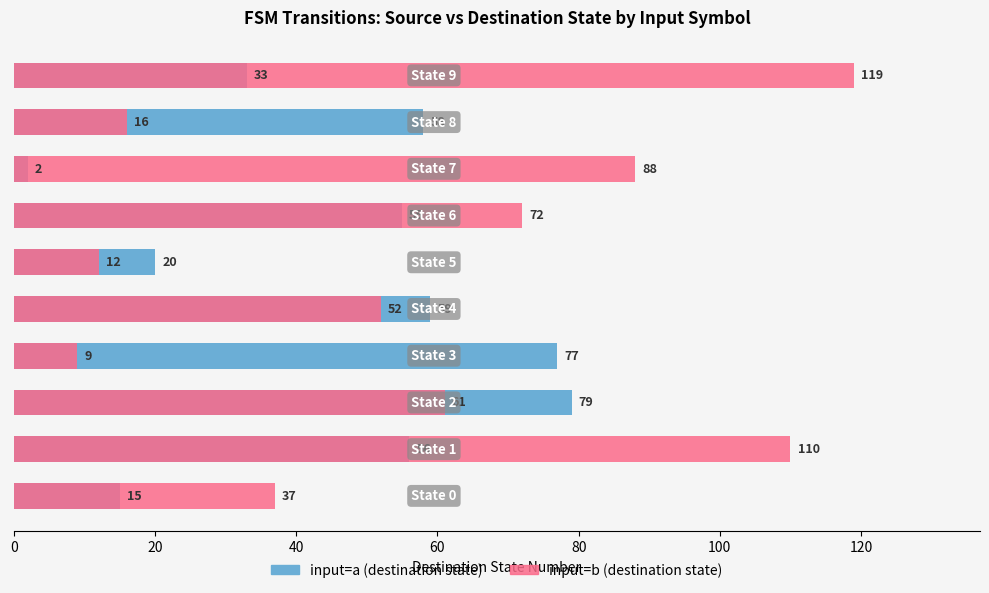

Rank the series by their maximum value, from highest to lowest.

input=b (destination state), input=a (destination state)